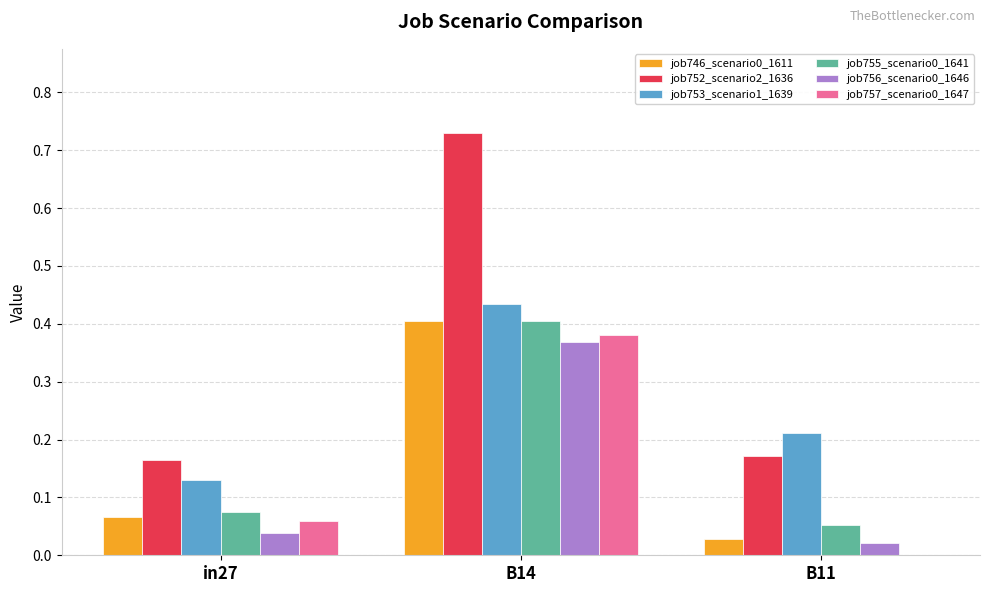

Is it true that job755_scenario0_1641 equals 0.4 at B14?

True